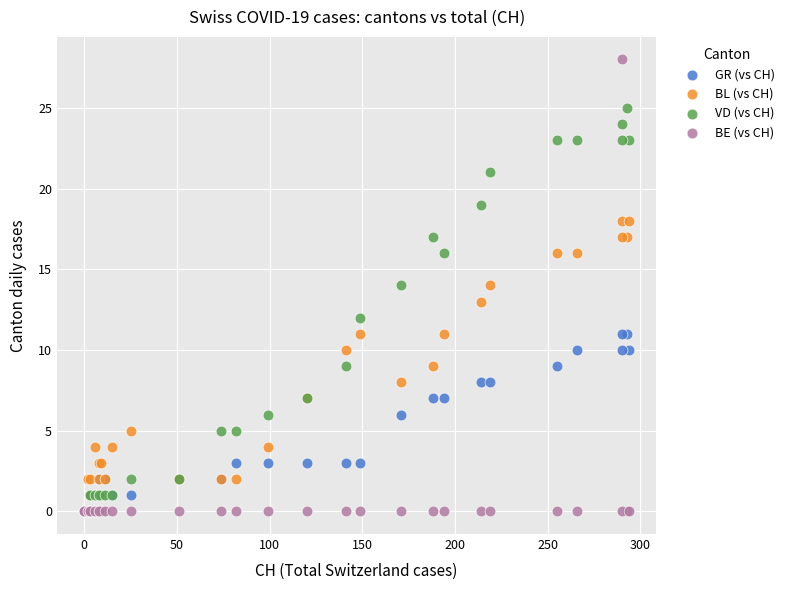

Which series reaches the maximum Y coordinate?

BE (vs CH)